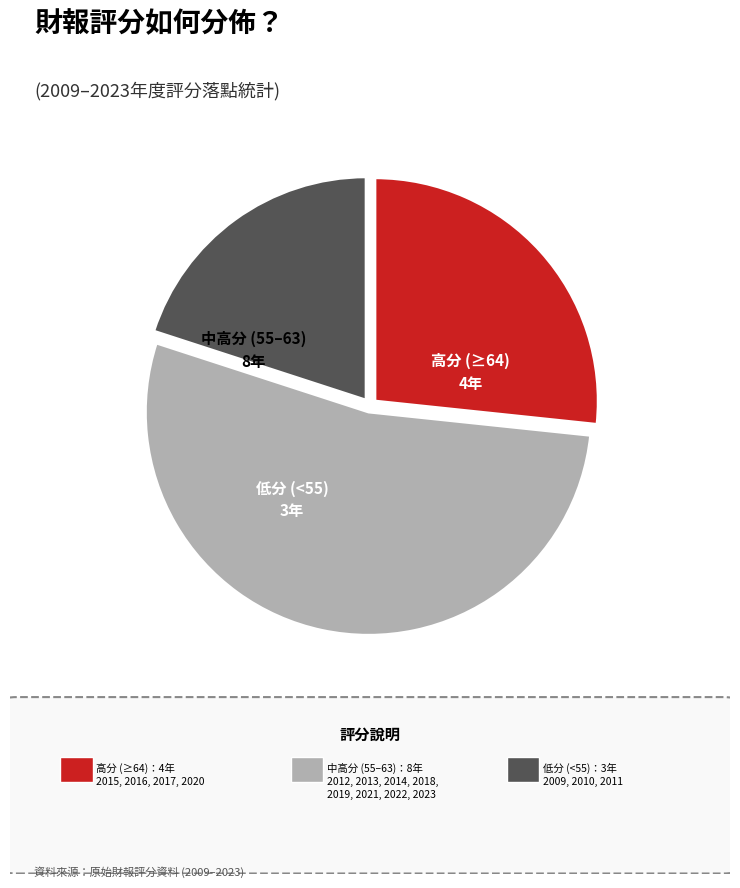

How many slices are in this pie chart?

3